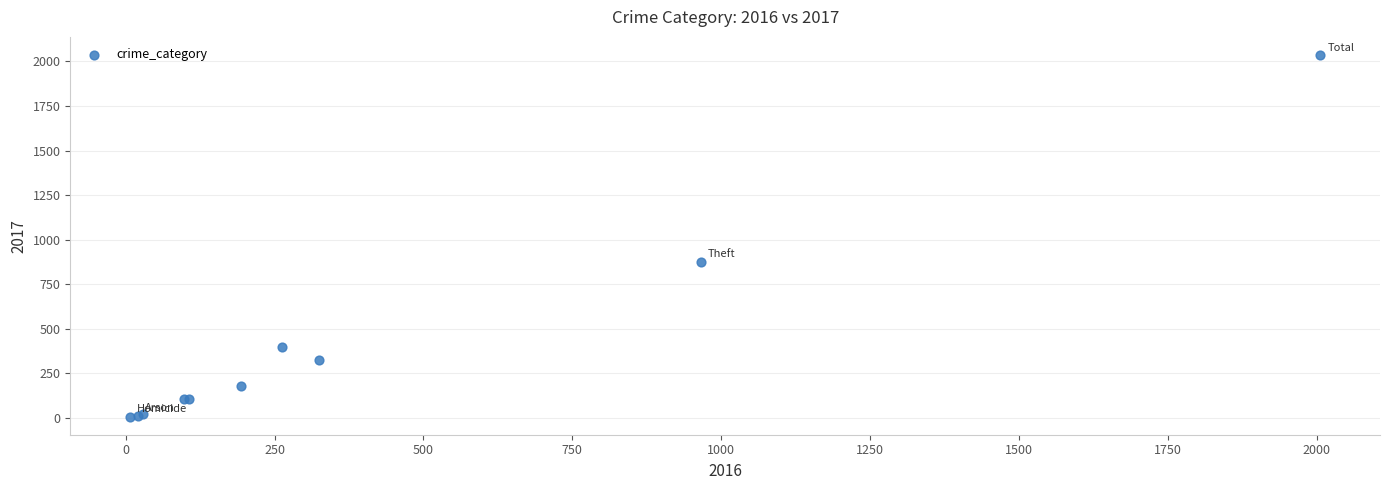

What Y value in the scatter plot is closest to 1022?

877